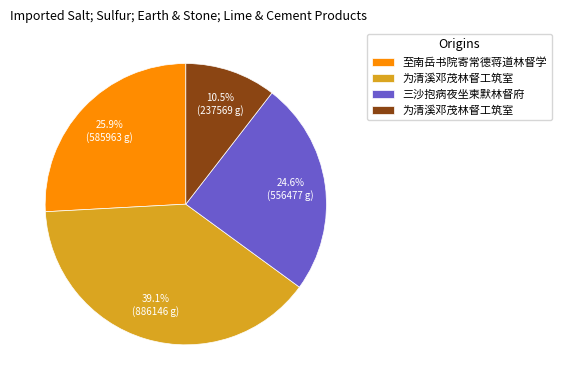

Is there any slice that represents more than half of the pie?

No